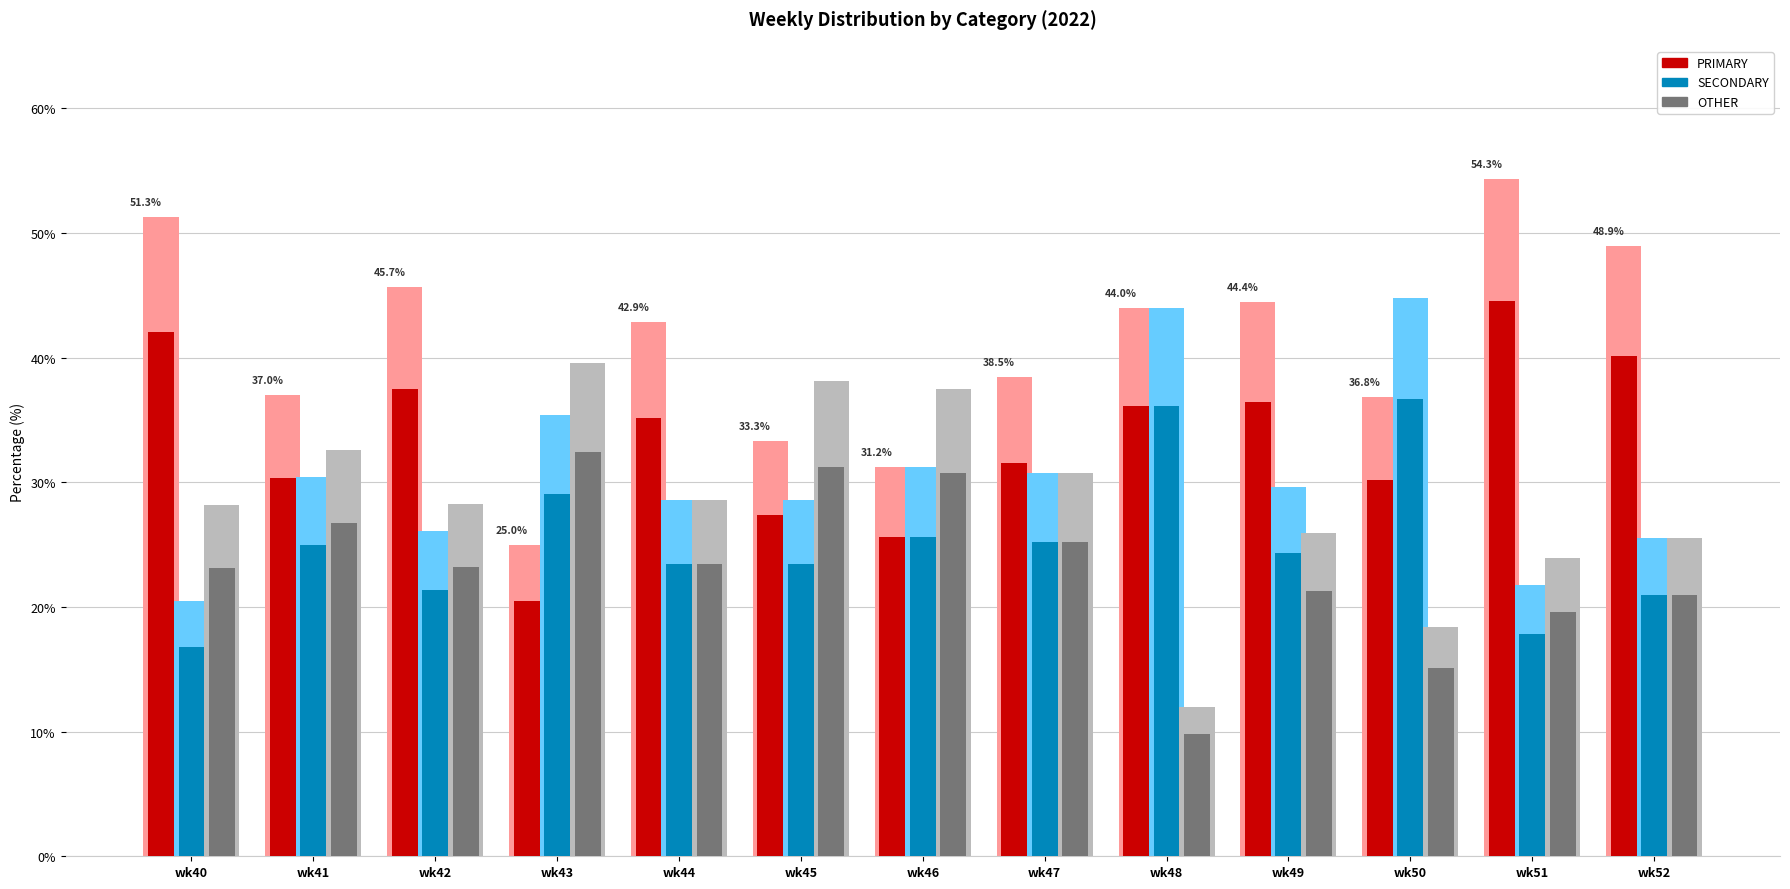

The PRIMARY series shows 25.2 at wk51. True or false?

False